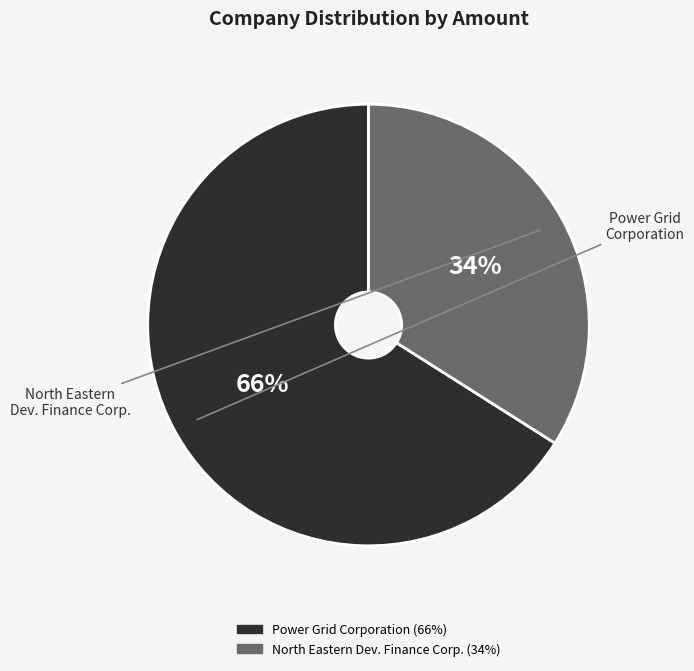

To the nearest percent, what is the difference between the largest and smallest slice percentages?

32%